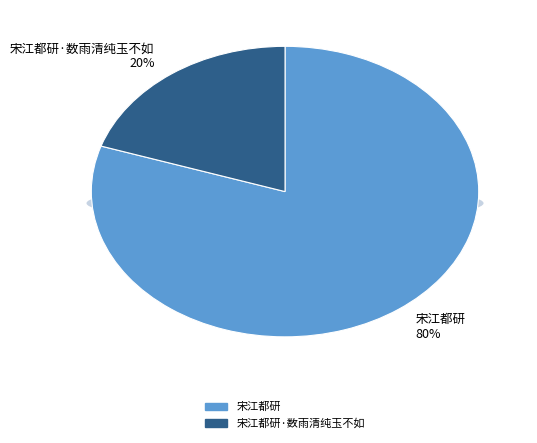

What is the smallest slice in the pie chart?

宋江都研·数雨清纯玉不如